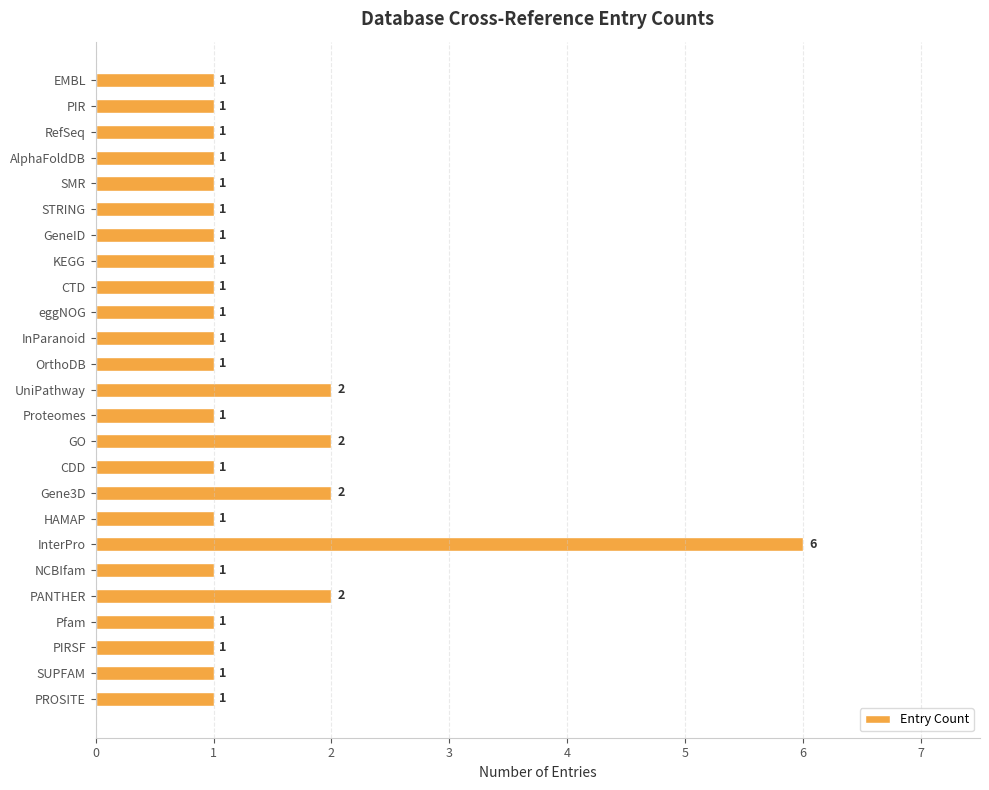

How many distinct data groups are displayed?

1